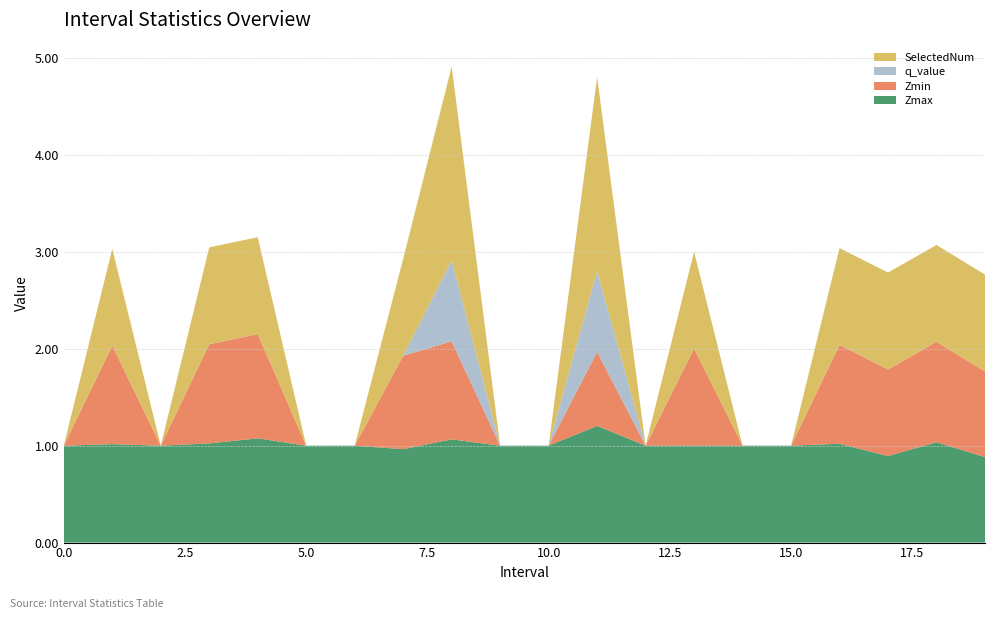

Reading left to right, transcribe all the data shown in this chart.

Zmax: 1.0	1.0	1.0	1.0	1.1	1.0	1.0	1.0	1.1	1.0	1.0	1.2	1.0	1.0	1.0	1.0	1.0	0.9	1.0	0.9
Zmin: 0.0	1.0	0.0	1.0	1.1	0.0	0.0	1.0	1.0	0.0	0.0	0.8	0.0	1.0	0.0	0.0	1.0	0.9	1.0	0.9
q_value: 0.0	0.0	0.0	0.0	0.0	0.0	0.0	0.0	0.8	0.0	0.0	0.8	0.0	0.0	0.0	0.0	0.0	0.0	0.0	0.0
SelectedNum: 0.0	1.0	0.0	1.0	1.0	0.0	0.0	1.0	2.0	0.0	0.0	2.0	0.0	1.0	0.0	0.0	1.0	1.0	1.0	1.0